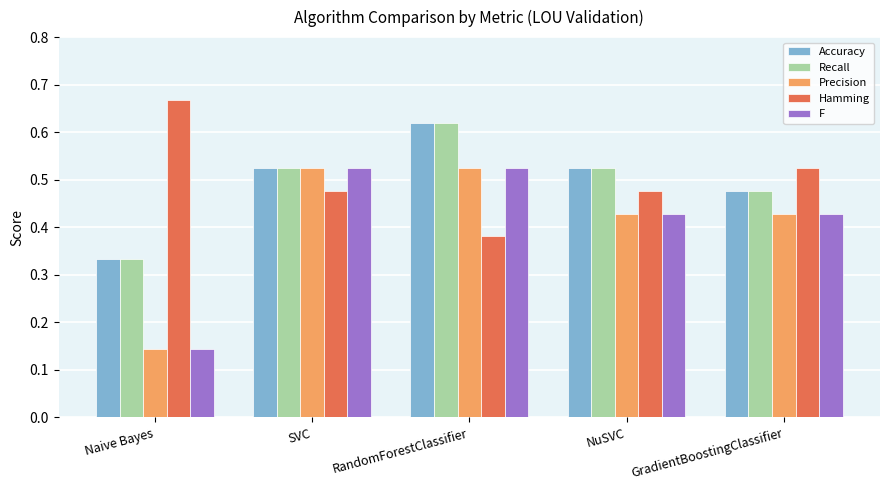

The value of Recall at RandomForestClassifier is 0.9. True or false?

False